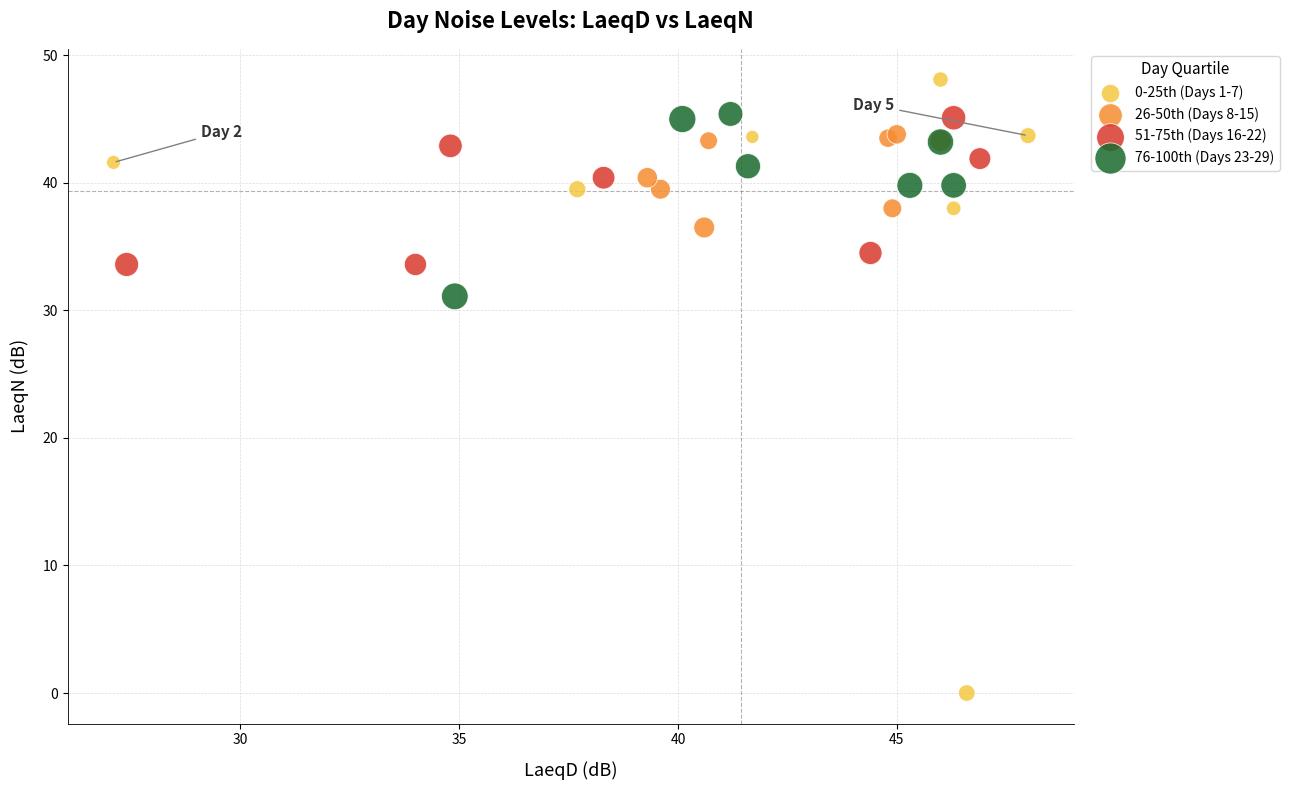

Which series has the largest Y range (max minus min)?

0-25th (Days 1-7)